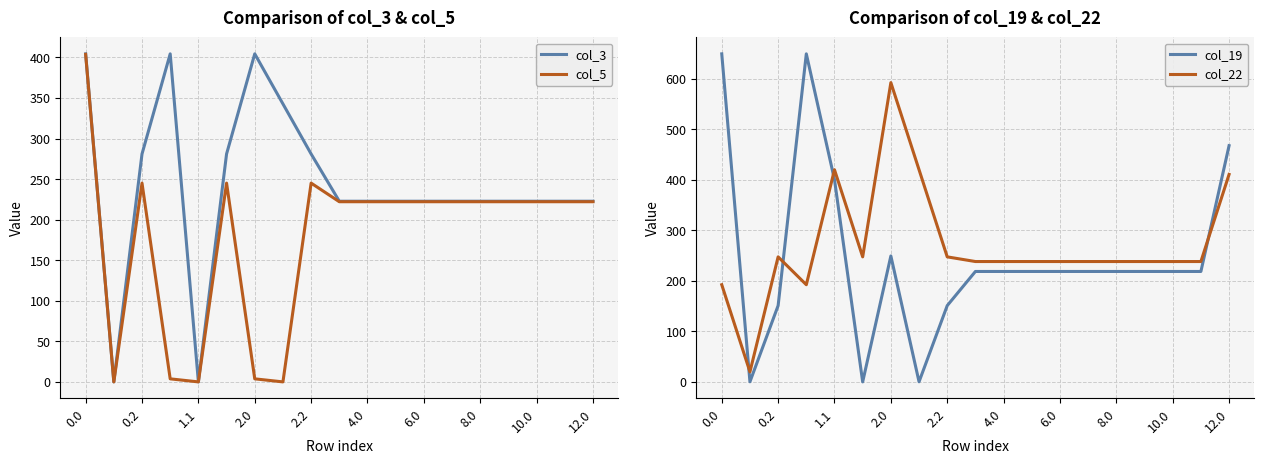

What is the sum of the col_3 values at 0.0 and 1.1?

404.4